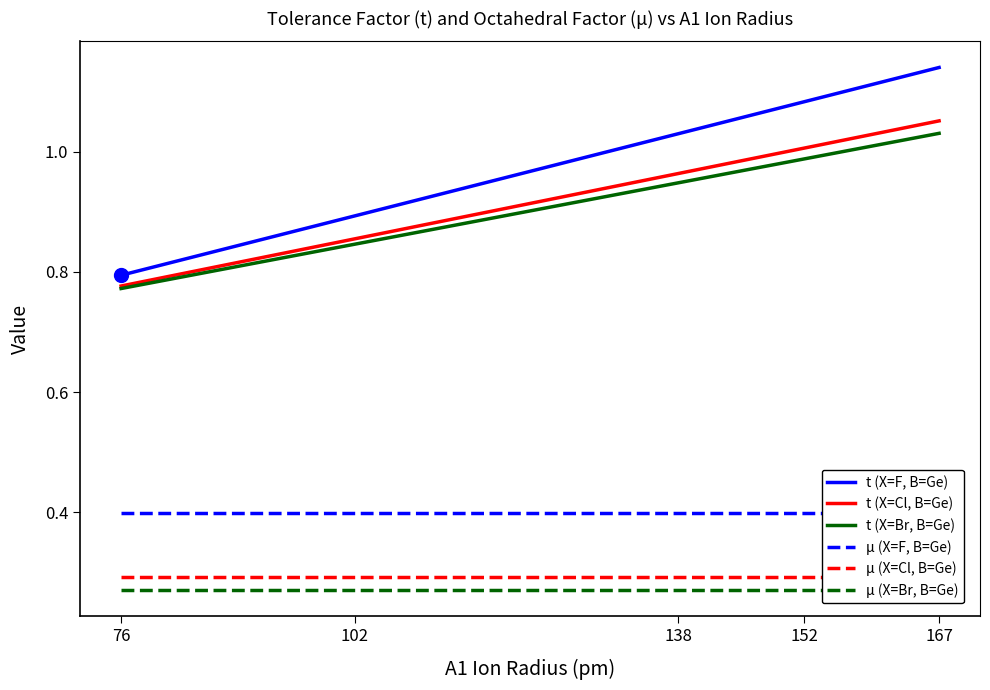

What is the value of the μ (X=Br, B=Ge) point at the 5th from the left?

0.3